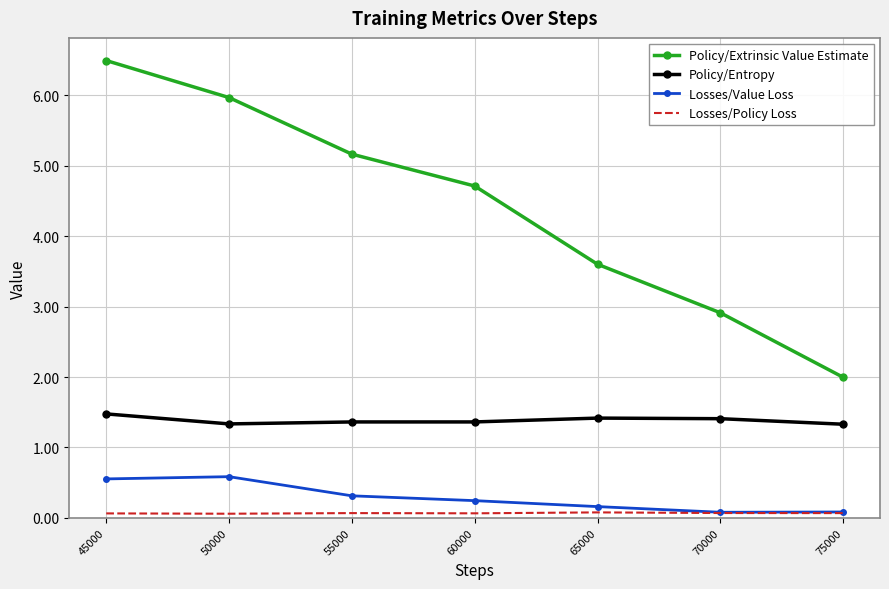

List the series in order of their peak value, lowest first.

Losses/Policy Loss, Losses/Value Loss, Policy/Entropy, Policy/Extrinsic Value Estimate